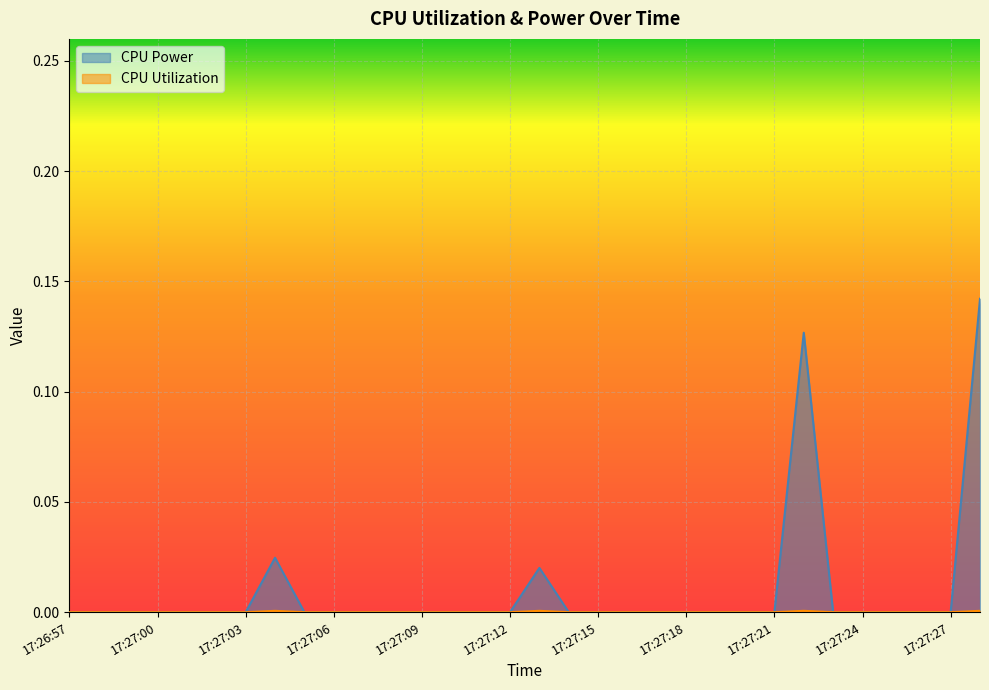

Reading left to right, transcribe all the data shown in this chart.

CPU Power: 17:26:57=0.0	17:26:58=0.0	17:26:59=0.0	17:27:00=0.0	17:27:01=0.0	17:27:02=0.0	17:27:03=0.0	17:27:04=0.0	17:27:05=0.0	17:27:06=0.0	17:27:07=0.0	17:27:08=0.0	17:27:09=0.0	17:27:10=0.0	17:27:11=0.0	17:27:12=0.0	17:27:13=0.0	17:27:14=0.0	17:27:15=0.0	17:27:16=0.0	17:27:17=0.0	17:27:18=0.0	17:27:19=0.0	17:27:20=0.0	17:27:21=0.0	17:27:22=0.1	17:27:23=0.0	17:27:24=0.0	17:27:25=0.0	17:27:26=0.0	17:27:27=0.0	17:27:28=0.1
CPU Utilization: 17:26:57=0.0	17:26:58=0.0	17:26:59=0.0	17:27:00=0.0	17:27:01=0.0	17:27:02=0.0	17:27:03=0.0	17:27:04=0.0	17:27:05=0.0	17:27:06=0.0	17:27:07=0.0	17:27:08=0.0	17:27:09=0.0	17:27:10=0.0	17:27:11=0.0	17:27:12=0.0	17:27:13=0.0	17:27:14=0.0	17:27:15=0.0	17:27:16=0.0	17:27:17=0.0	17:27:18=0.0	17:27:19=0.0	17:27:20=0.0	17:27:21=0.0	17:27:22=0.0	17:27:23=0.0	17:27:24=0.0	17:27:25=0.0	17:27:26=0.0	17:27:27=0.0	17:27:28=0.0